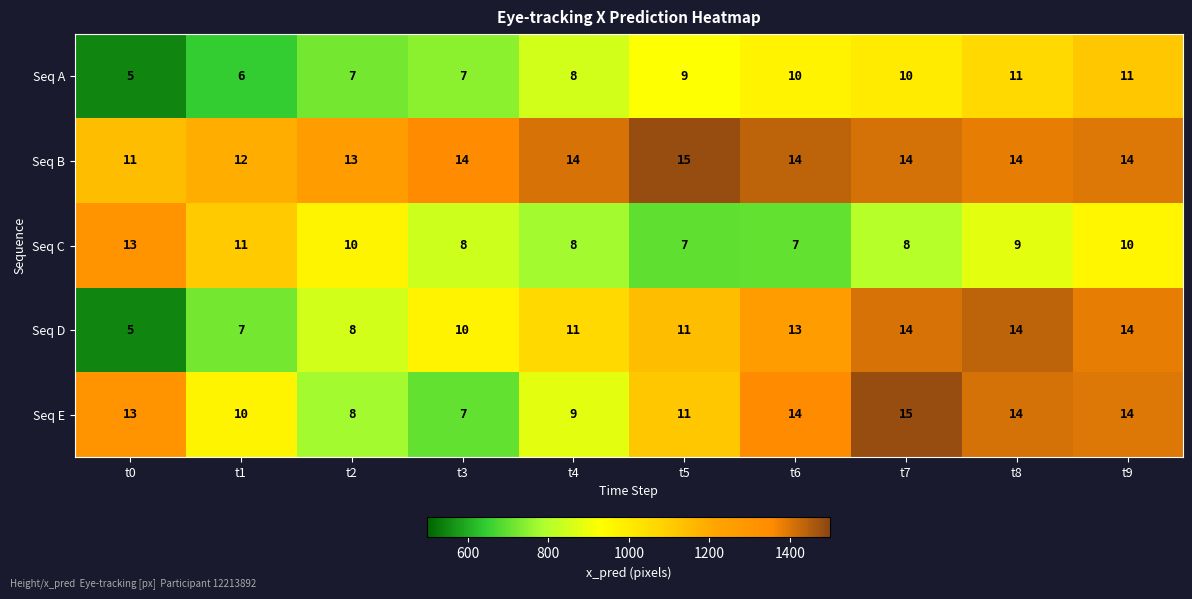

Which series changed the most between t7 and t9?

Seq C